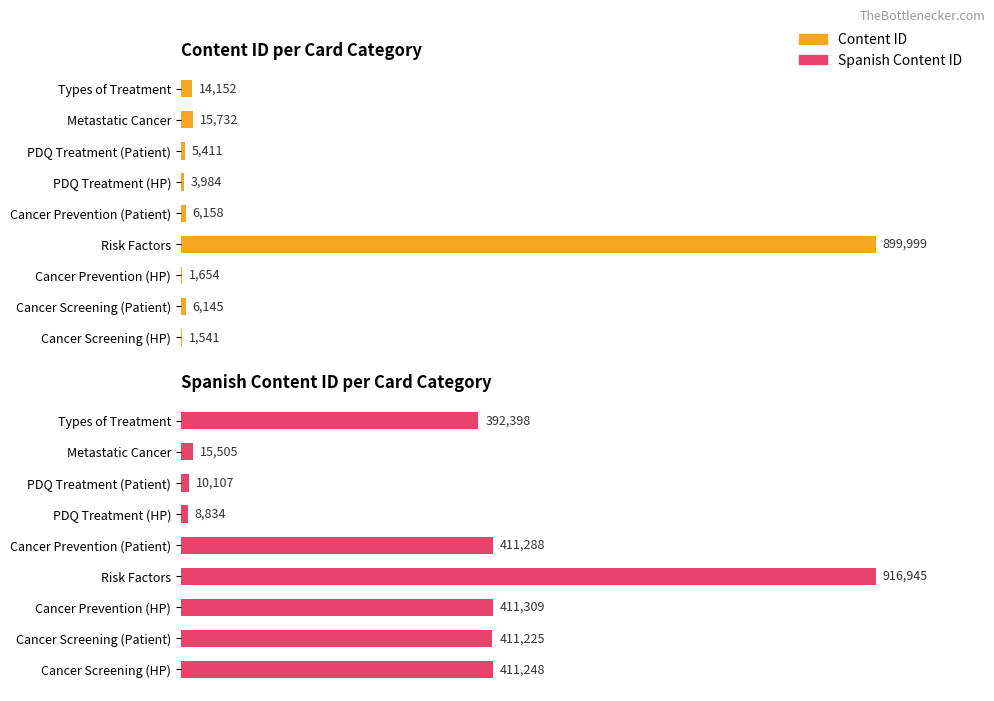

The value of Content ID at Cancer Screening (HP) is 673. True or false?

False